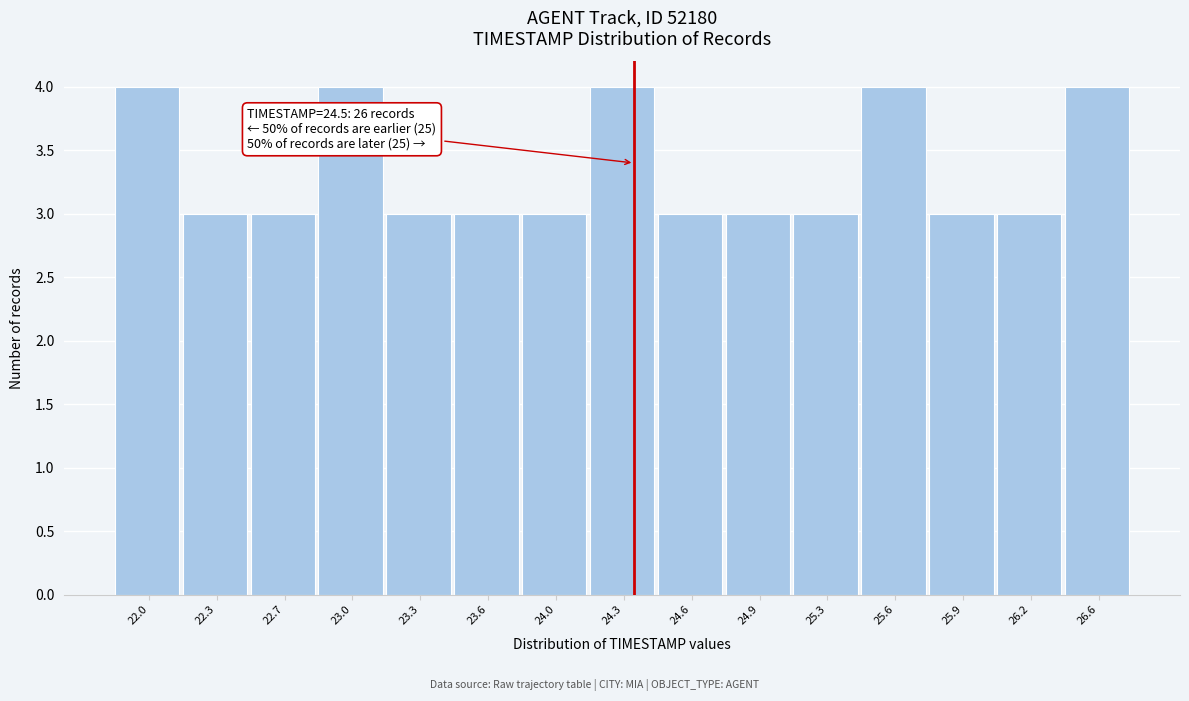

Reading right to left, list all the values displayed in this chart.

26.6=4	26.2=3	25.9=3	25.6=4	25.3=3	24.9=3	24.6=3	24.3=4	24.0=3	23.6=3	23.3=3	23.0=4	22.7=3	22.3=3	22.0=4